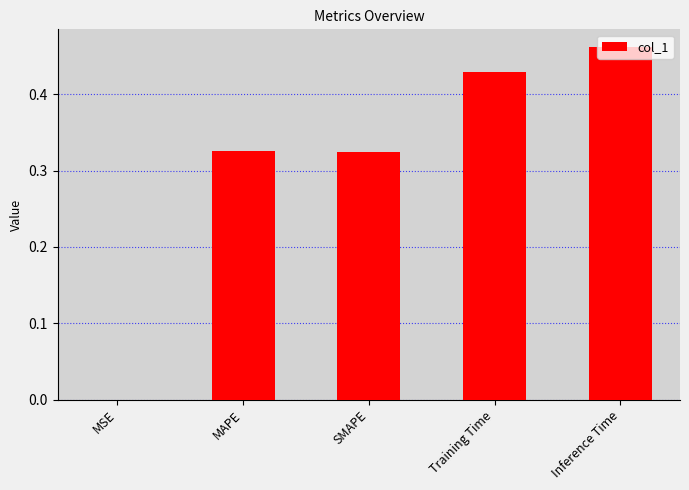

Between MSE and Training Time, which is larger?

Training Time